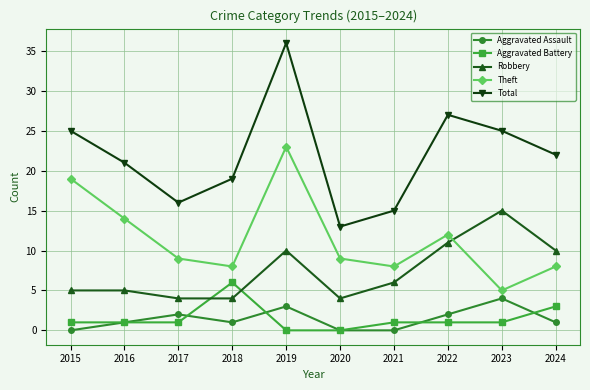

At which label is Aggravated Battery closest to 3?

2024